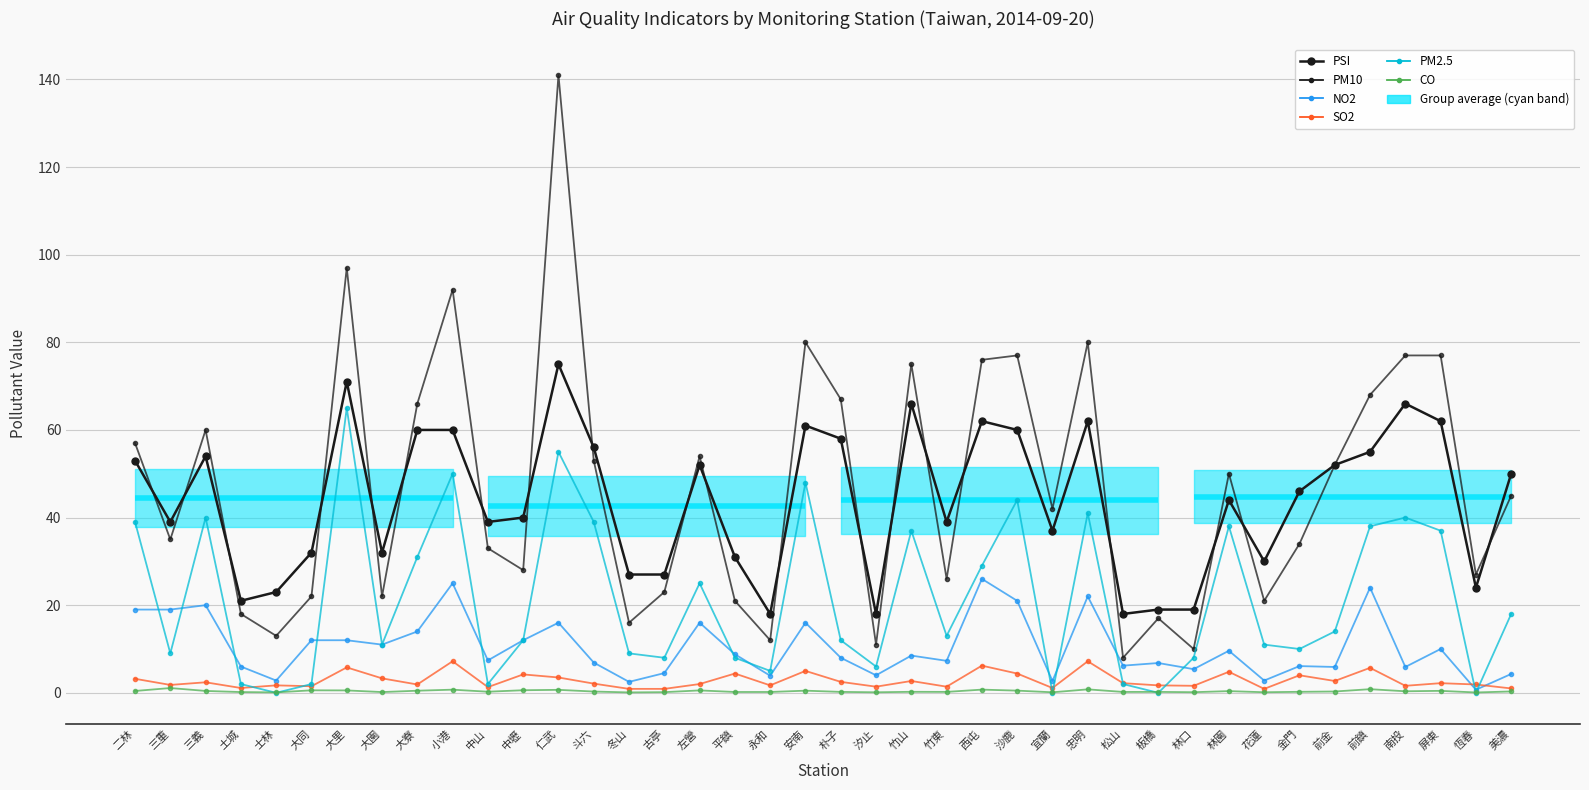

Reading left to right, transcribe all the data shown in this chart.

PSI: 二林=53.0	三重=39.0	三義=54.0	土城=21.0	士林=23.0	大同=32.0	大里=71.0	大園=32.0	大寮=60.0	小港=60.0	中山=39.0	中壢=40.0	仁武=75.0	斗六=56.0	冬山=27.0	古亭=27.0	左營=52.0	平鎮=31.0	永和=18.0	安南=61.0	朴子=58.0	汐止=18.0	竹山=66.0	竹東=39.0	西屯=62.0	沙鹿=60.0	宜蘭=37.0	忠明=62.0	松山=18.0	板橋=19.0	林口=19.0	林園=44.0	花蓮=30.0	金門=46.0	前金=52.0	前鎮=55.0	南投=66.0	屏東=62.0	恆春=24.0	美濃=50.0
PM10: 二林=57.0	三重=35.0	三義=60.0	土城=18.0	士林=13.0	大同=22.0	大里=97.0	大園=22.0	大寮=66.0	小港=92.0	中山=33.0	中壢=28.0	仁武=141.0	斗六=53.0	冬山=16.0	古亭=23.0	左營=54.0	平鎮=21.0	永和=12.0	安南=80.0	朴子=67.0	汐止=11.0	竹山=75.0	竹東=26.0	西屯=76.0	沙鹿=77.0	宜蘭=42.0	忠明=80.0	松山=8.0	板橋=17.0	林口=10.0	林園=50.0	花蓮=21.0	金門=34.0	前金=52.0	前鎮=68.0	南投=77.0	屏東=77.0	恆春=27.0	美濃=45.0
NO2: 二林=19.0	三重=19.0	三義=20.0	土城=6.0	士林=2.8	大同=12.0	大里=12.0	大園=11.0	大寮=14.0	小港=25.0	中山=7.4	中壢=12.0	仁武=16.0	斗六=6.9	冬山=2.5	古亭=4.5	左營=16.0	平鎮=8.8	永和=3.9	安南=16.0	朴子=8.0	汐止=4.0	竹山=8.5	竹東=7.3	西屯=26.0	沙鹿=21.0	宜蘭=2.7	忠明=22.0	松山=6.2	板橋=6.8	林口=5.4	林園=9.6	花蓮=2.8	金門=6.1	前金=5.9	前鎮=24.0	南投=5.9	屏東=10.0	恆春=0.7	美濃=4.3
SO2: 二林=3.2	三重=1.8	三義=2.4	土城=1.1	士林=1.7	大同=1.5	大里=5.8	大園=3.3	大寮=1.9	小港=7.2	中山=1.3	中壢=4.2	仁武=3.5	斗六=2.1	冬山=0.9	古亭=0.9	左營=2.0	平鎮=4.4	永和=1.7	安南=5.0	朴子=2.5	汐止=1.4	竹山=2.7	竹東=1.4	西屯=6.2	沙鹿=4.4	宜蘭=1.1	忠明=7.2	松山=2.2	板橋=1.7	林口=1.6	林園=4.8	花蓮=0.9	金門=4.0	前金=2.7	前鎮=5.7	南投=1.6	屏東=2.2	恆春=1.9	美濃=1.0
PM2.5: 二林=39.0	三重=9.0	三義=40.0	土城=2.0	士林=0.0	大同=2.0	大里=65.0	大園=11.0	大寮=31.0	小港=50.0	中山=2.0	中壢=12.0	仁武=55.0	斗六=39.0	冬山=9.0	古亭=8.0	左營=25.0	平鎮=8.0	永和=5.0	安南=48.0	朴子=12.0	汐止=6.0	竹山=37.0	竹東=13.0	西屯=29.0	沙鹿=44.0	宜蘭=0.0	忠明=41.0	松山=2.0	板橋=0.0	林口=8.0	林園=38.0	花蓮=11.0	金門=10.0	前金=14.0	前鎮=38.0	南投=40.0	屏東=37.0	恆春=0.0	美濃=18.0
CO: 二林=0.4	三重=1.1	三義=0.4	土城=0.2	士林=0.1	大同=0.6	大里=0.6	大園=0.2	大寮=0.5	小港=0.7	中山=0.2	中壢=0.6	仁武=0.7	斗六=0.3	冬山=0.1	古亭=0.1	左營=0.6	平鎮=0.2	永和=0.2	安南=0.5	朴子=0.2	汐止=0.1	竹山=0.2	竹東=0.2	西屯=0.7	沙鹿=0.5	宜蘭=0.1	忠明=0.8	松山=0.2	板橋=0.2	林口=0.1	林園=0.4	花蓮=0.1	金門=0.2	前金=0.3	前鎮=0.8	南投=0.3	屏東=0.5	恆春=0.1	美濃=0.3